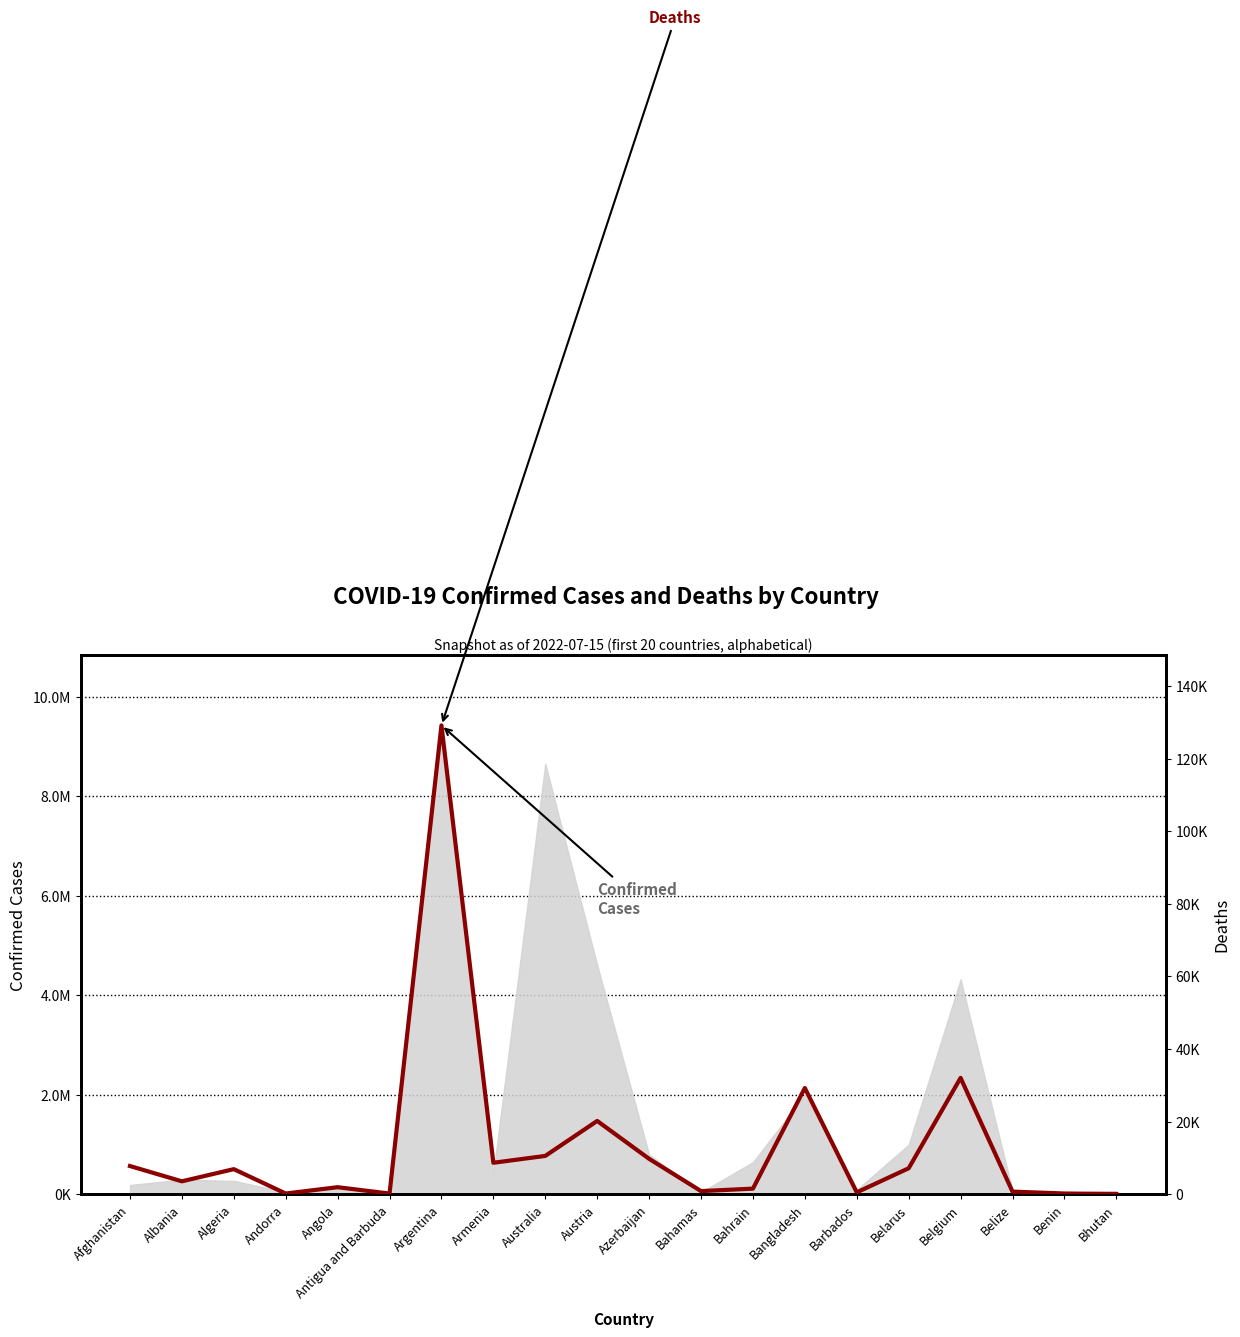

Which label corresponds to the largest value in the chart?

Argentina